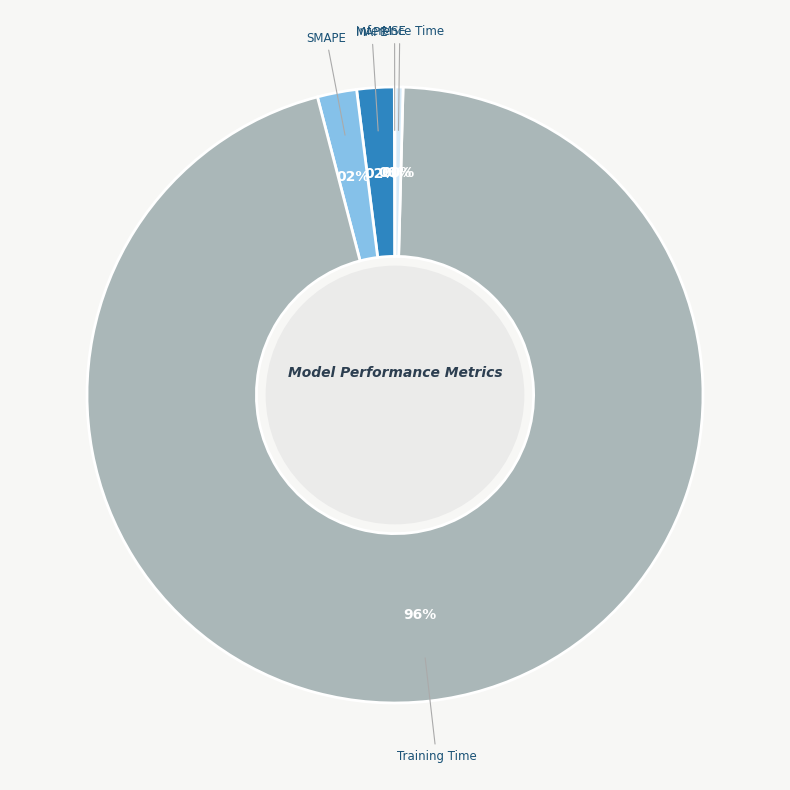

To the nearest percent, what is the average slice percentage?

20%